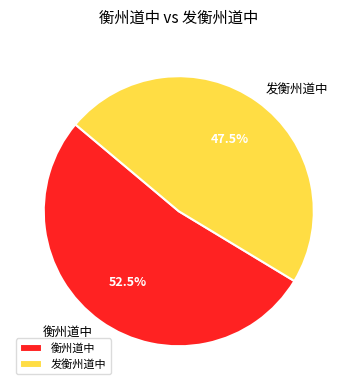

The 衡州道中 slice represents 58% of the pie. True or false?

False